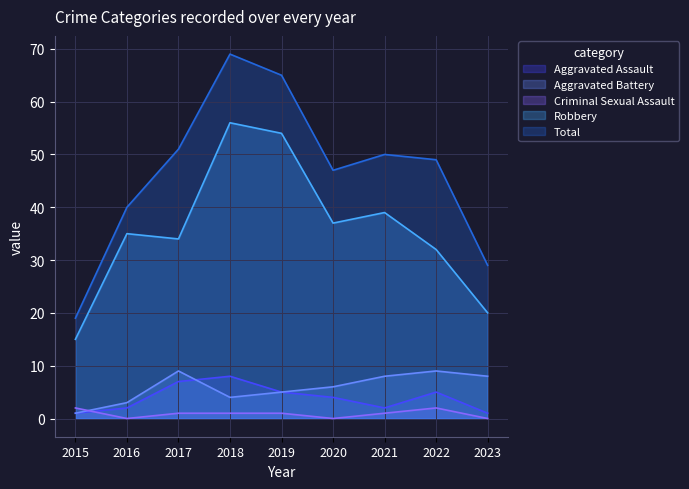

Which label corresponds to the smallest value in the chart?

2016